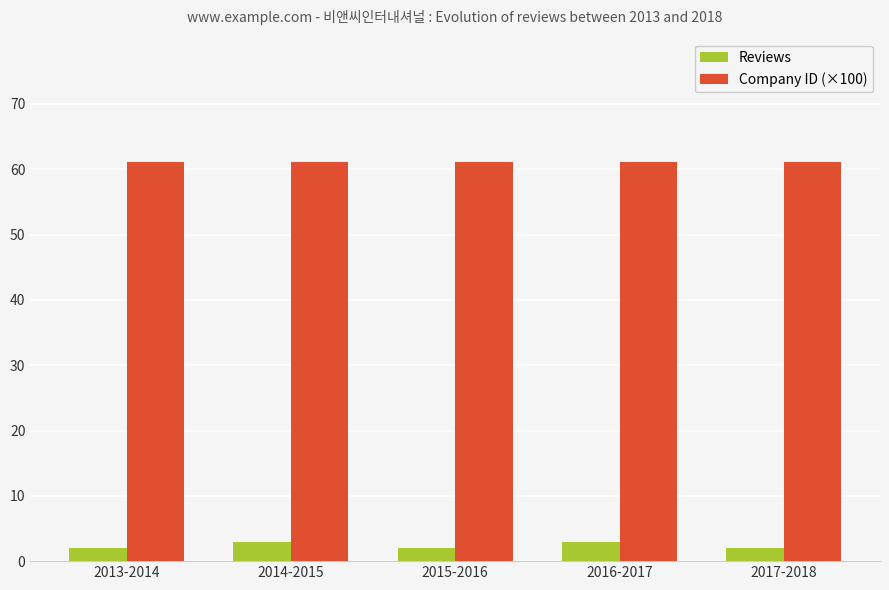

Reading right to left, list all the values displayed in this chart.

Reviews: 2017-2018=2.0	2016-2017=3.0	2015-2016=2.0	2014-2015=3.0	2013-2014=2.0
Company ID (×100): 2017-2018=61.2	2016-2017=61.2	2015-2016=61.2	2014-2015=61.2	2013-2014=61.2